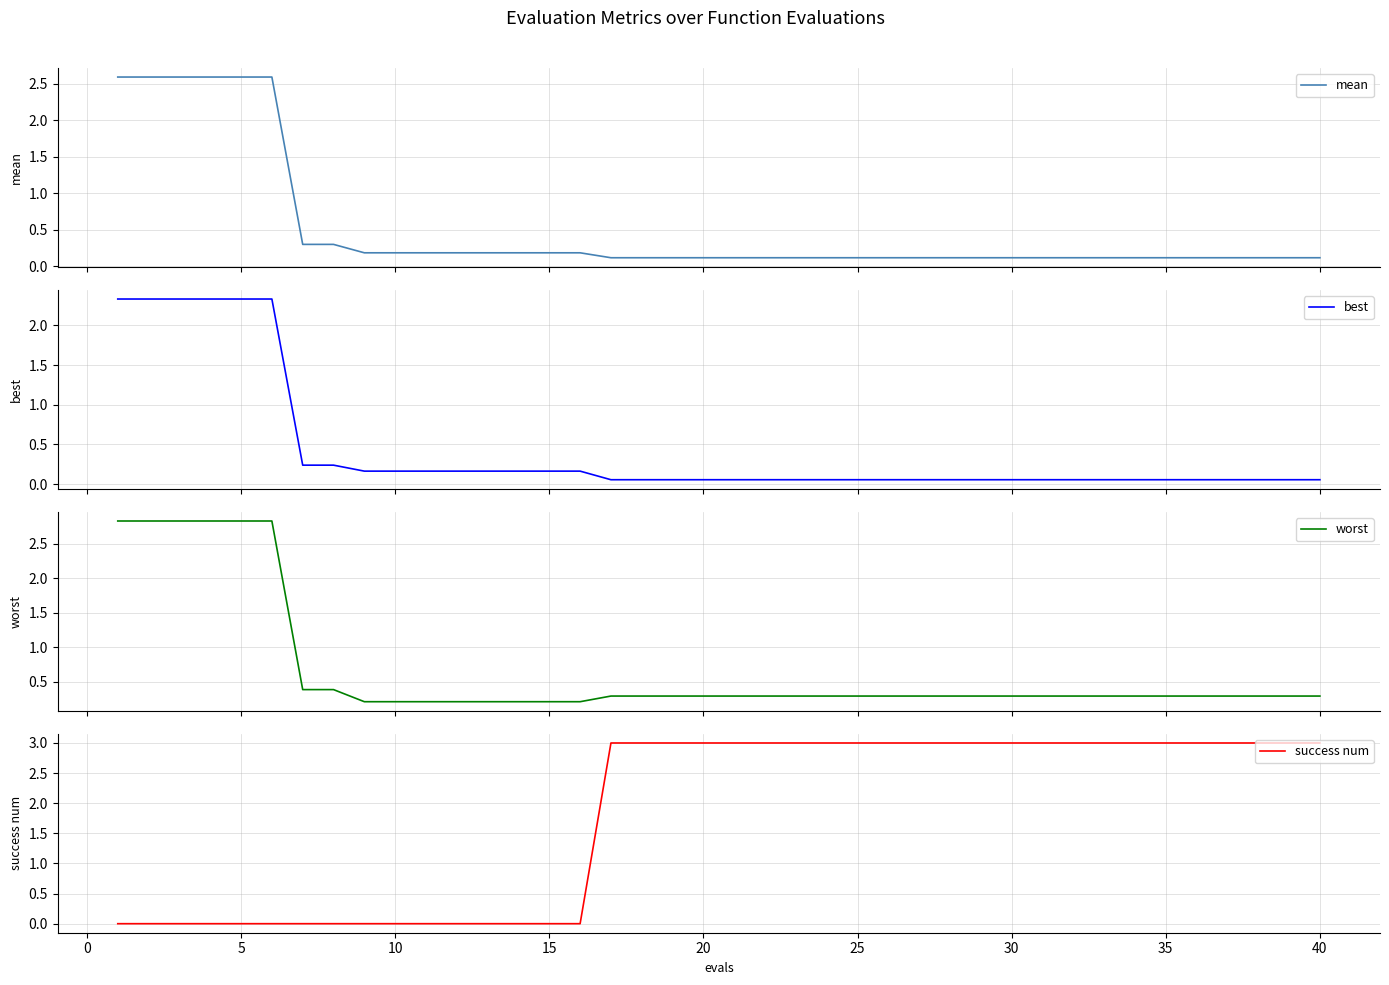

How many data points in success num are less than 3?

16